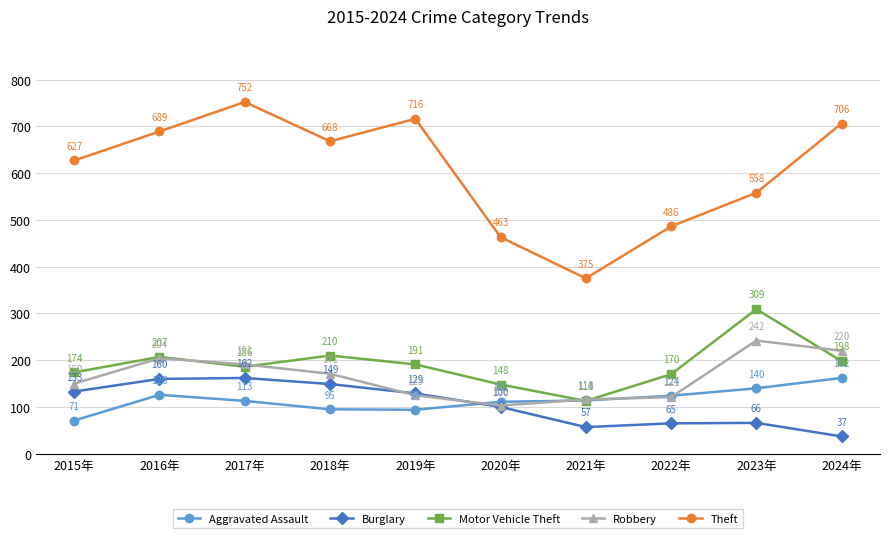

True or false: Burglary and Theft intersect in this chart.

False